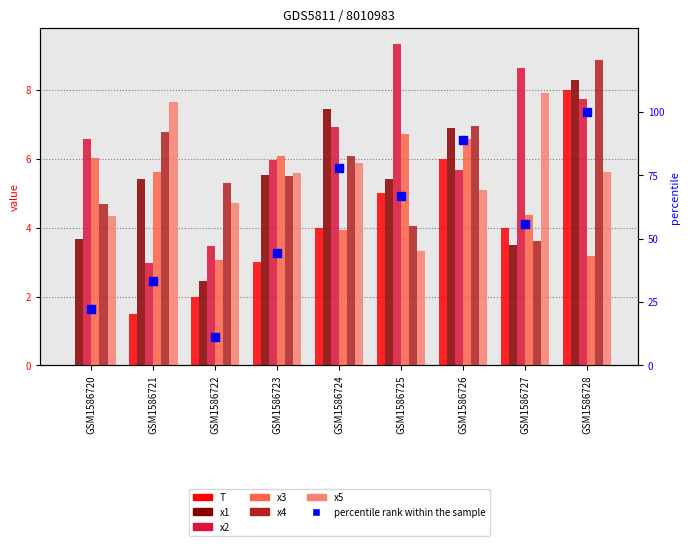

At which category is the sum across all series the highest?

GSM1586728